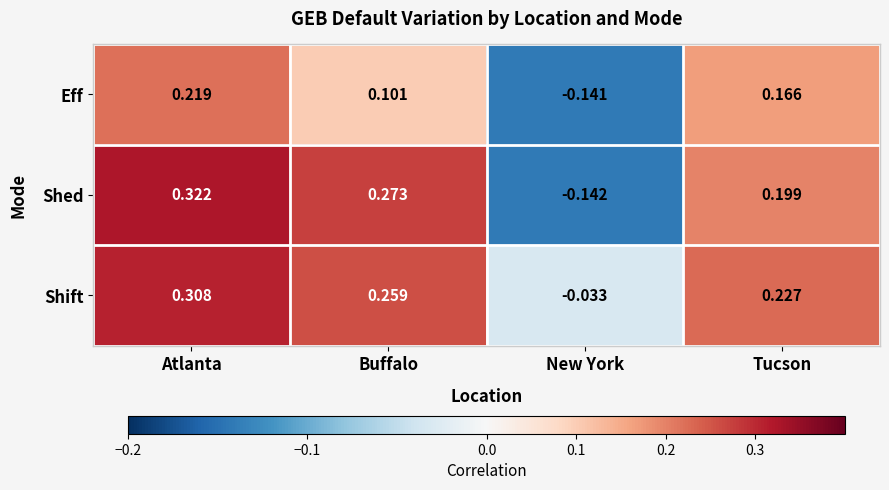

Which series has the widest spread of values?

Shed